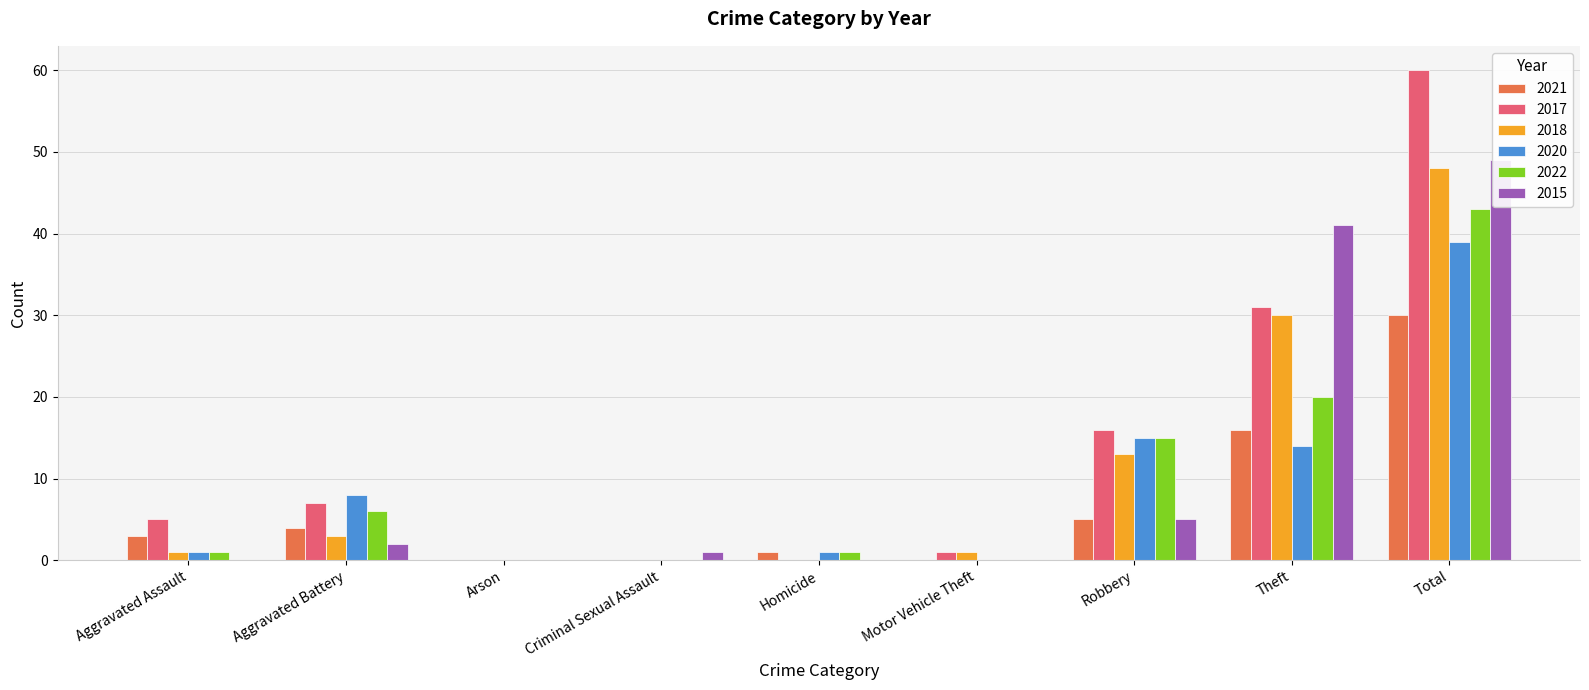

What are all the series names shown in the legend?

2021, 2017, 2018, 2020, 2022, 2015